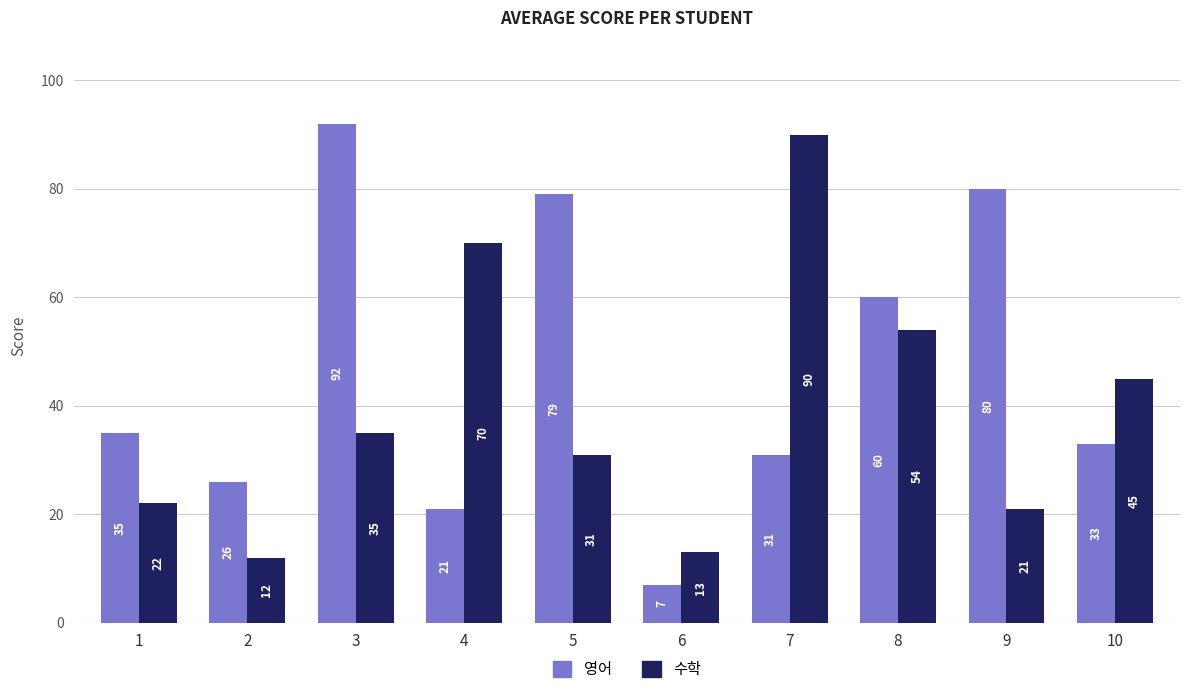

Which series has the largest range (max minus min)?

영어